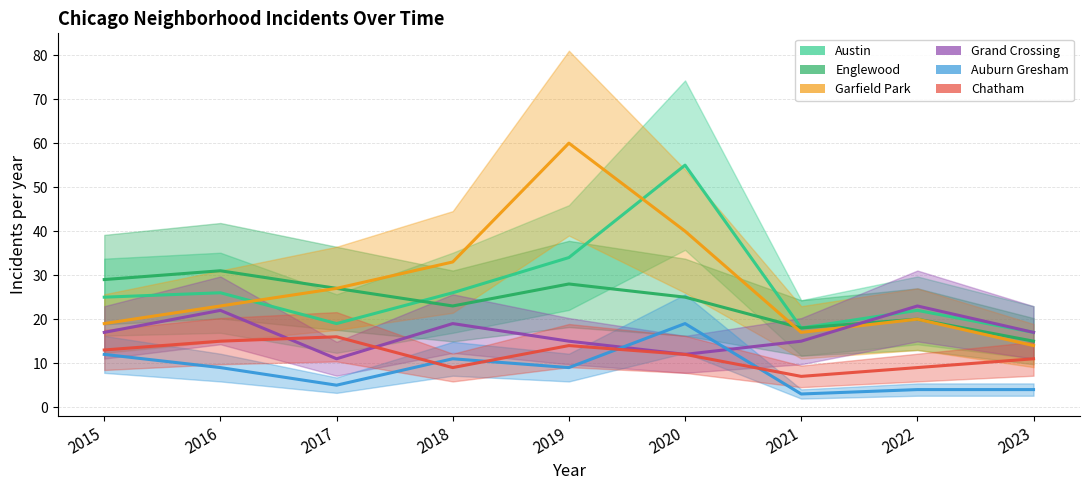

The Englewood series shows 29 at 2022. True or false?

False